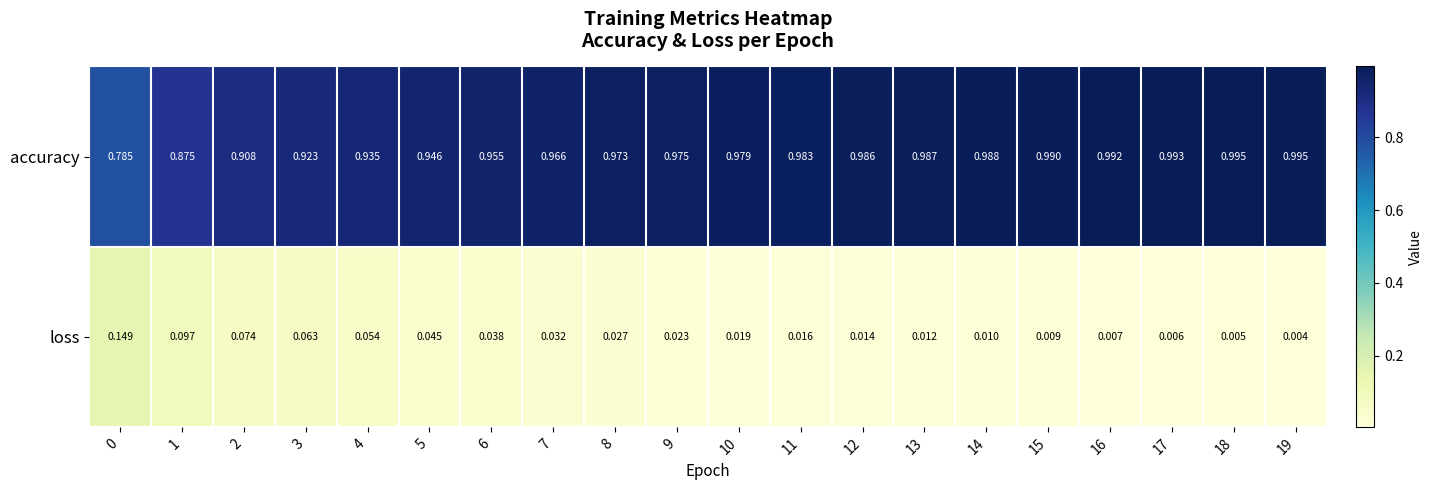

Which series has the largest total across all categories?

accuracy